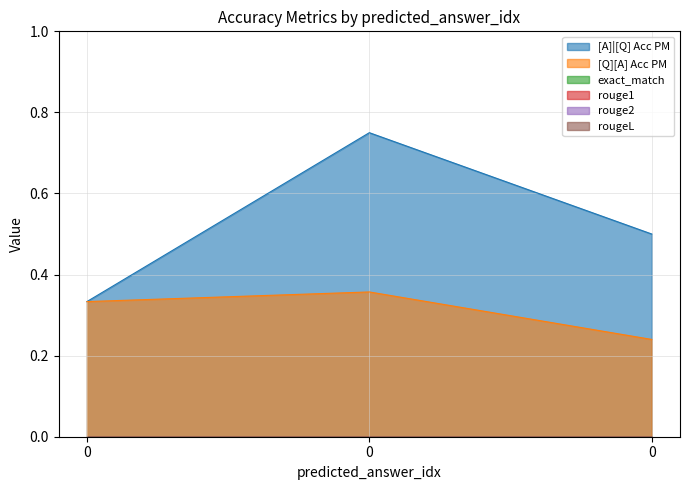

What is the sum of all [Q][A] Acc PM values?

0.9